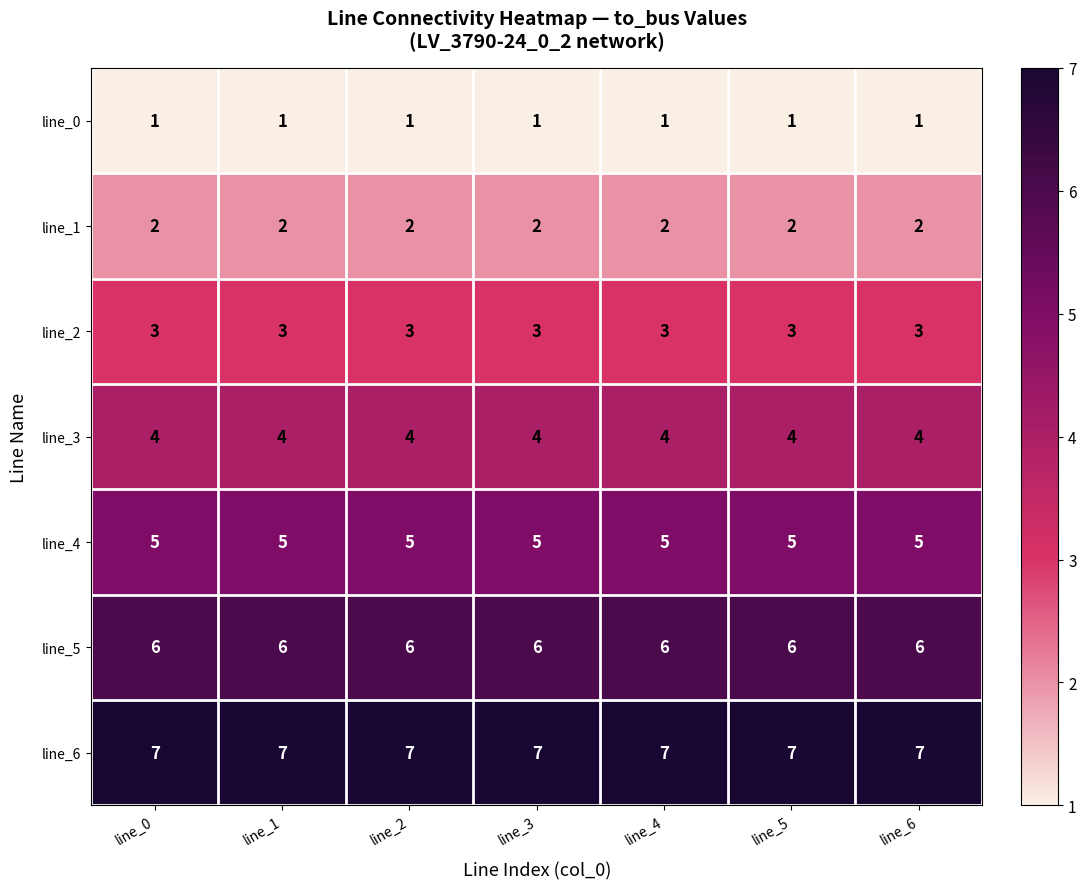

What is the greatest value displayed?

7